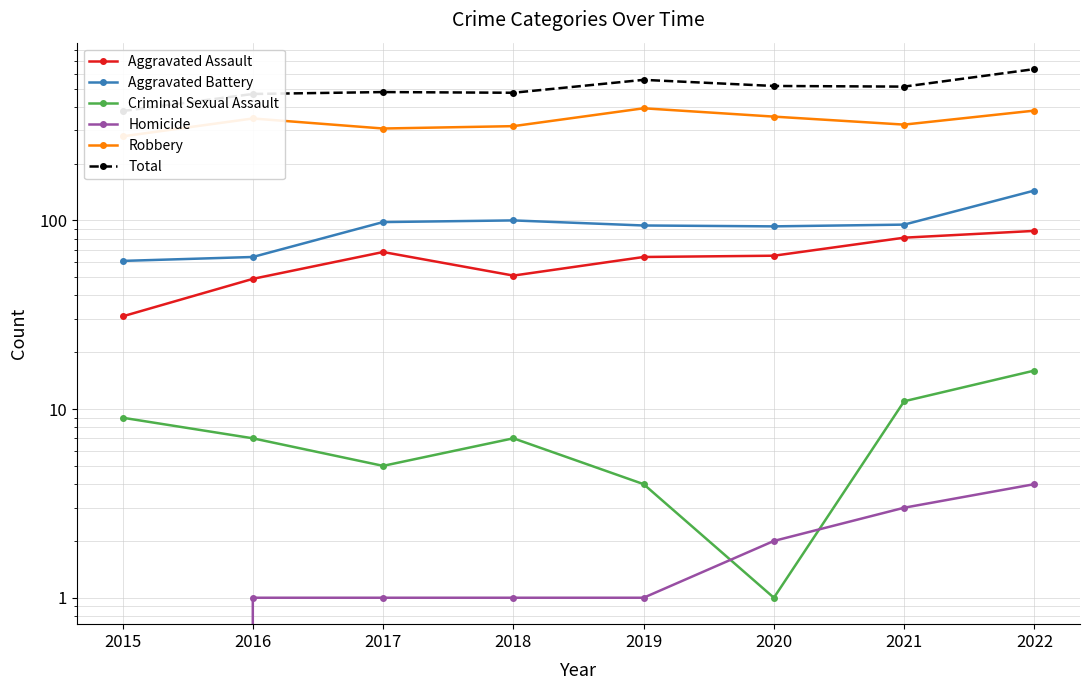

Does the chart display data point markers on the line(s)?

Yes